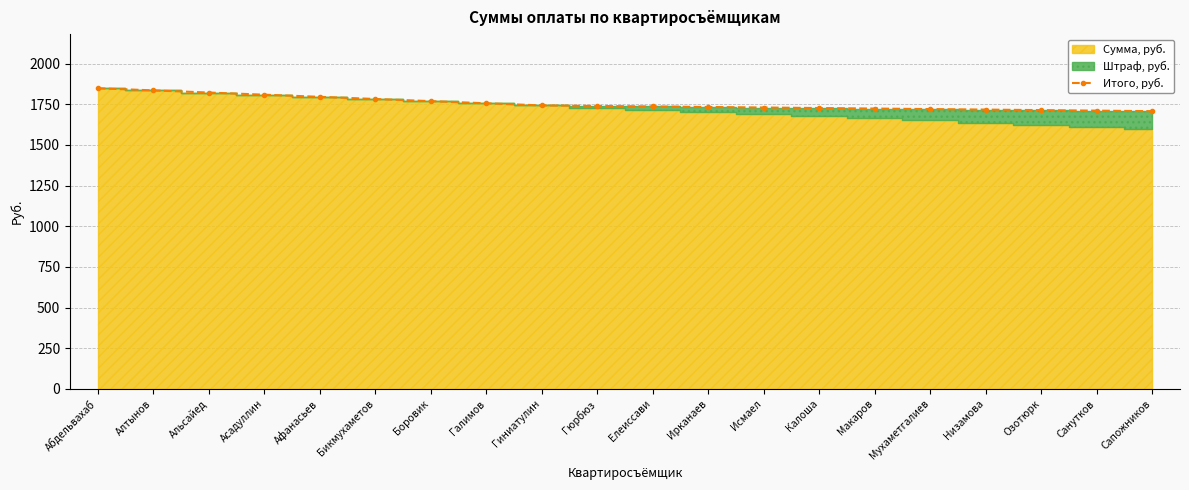

True or false: the data shows 2844.9 at Санутков.

False